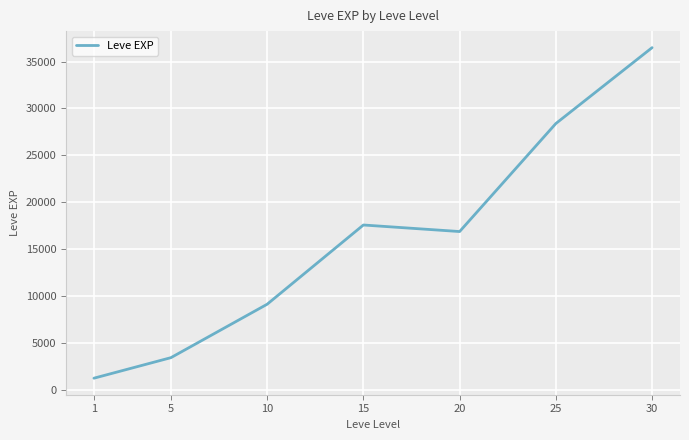

True or false: the data shows 3405.0 at 5.

True